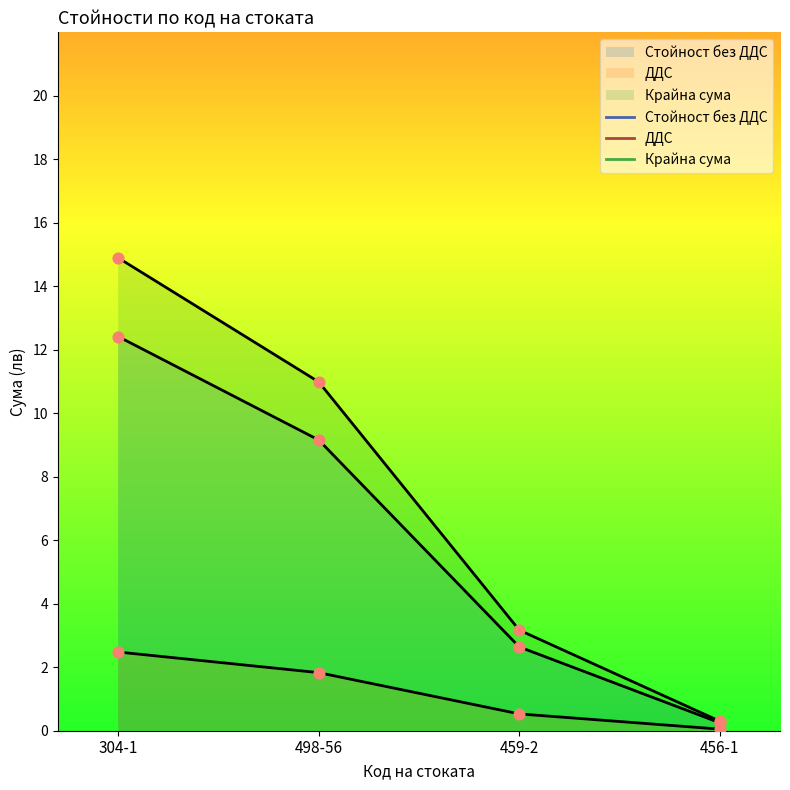

Which series has the largest total across all categories?

Крайна сума